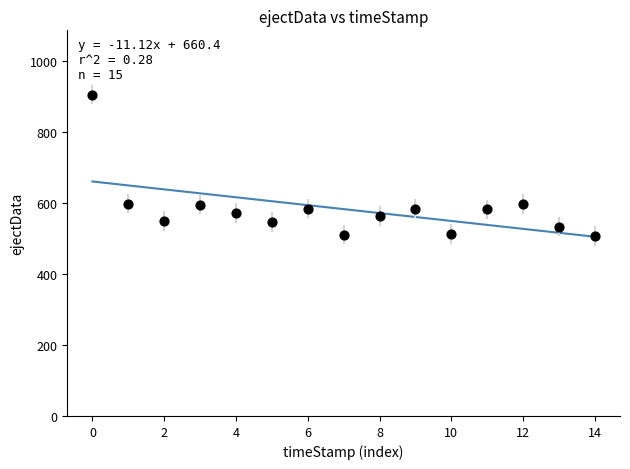

What is the range of Y values (max minus min)?

398